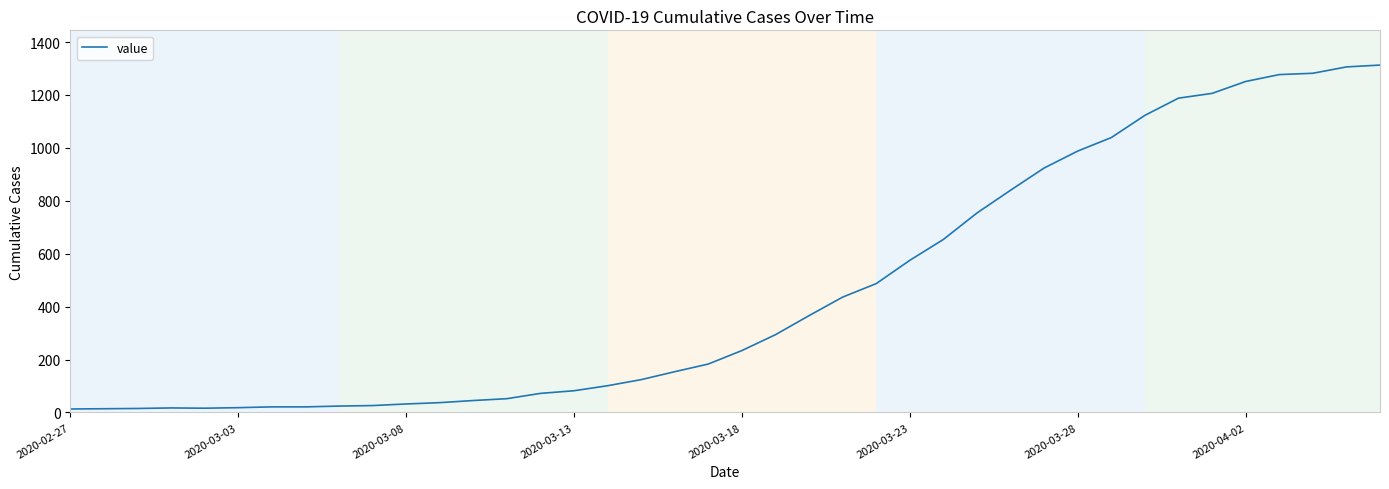

What is the greatest value displayed?

1313